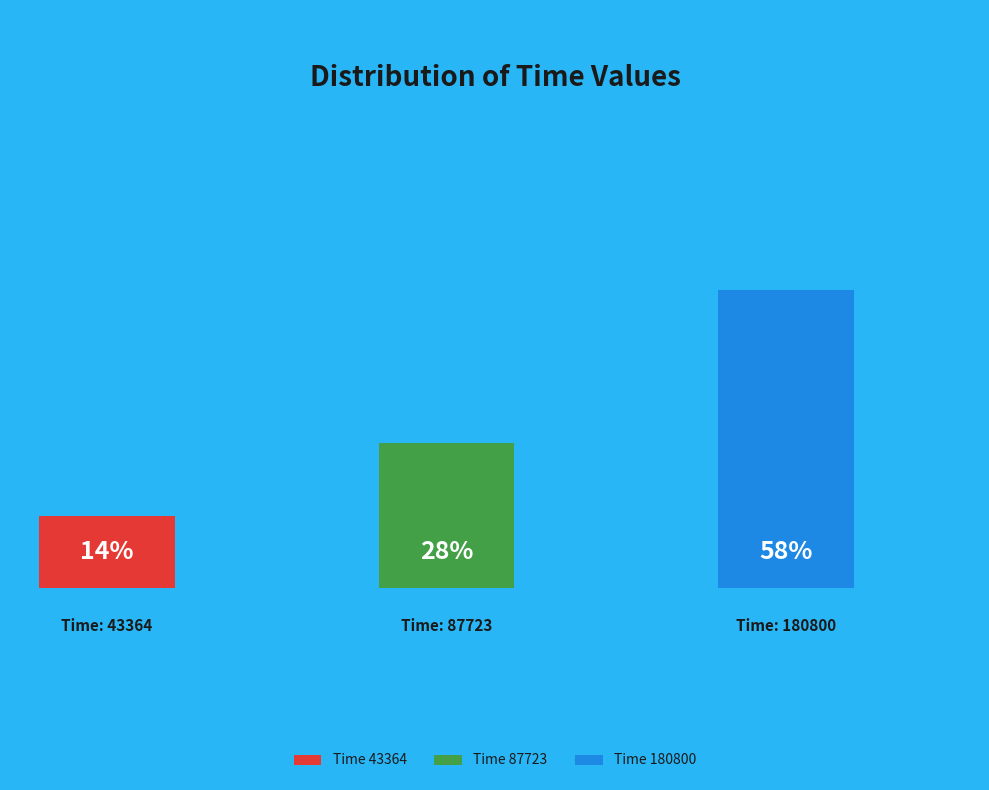

What is the change in value from 43364 to 180800?

+137436